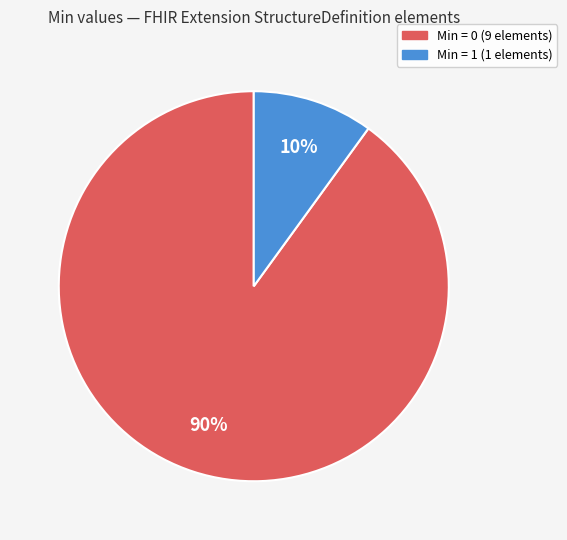

Is there any slice that represents more than half of the pie?

Yes